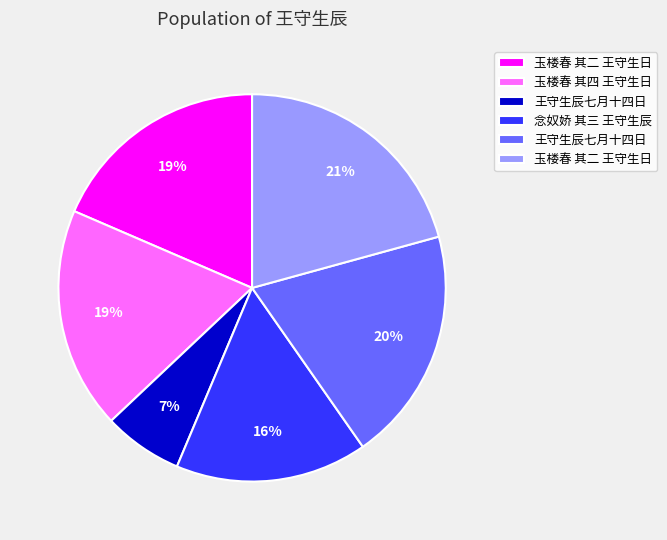

How many segments does this pie chart have?

6